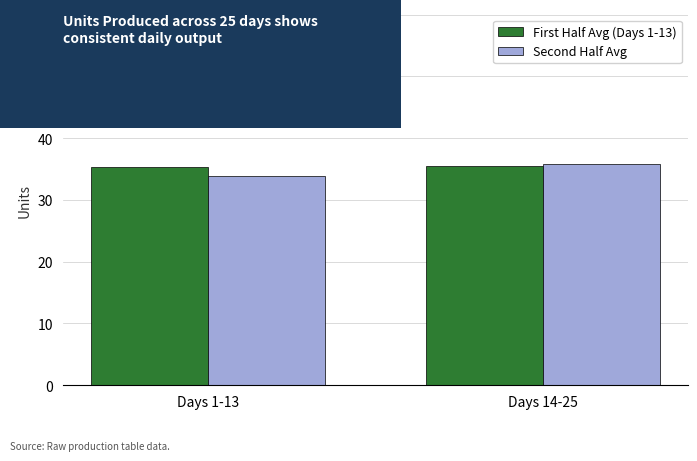

At how many categories does at least one series exceed 35?

2